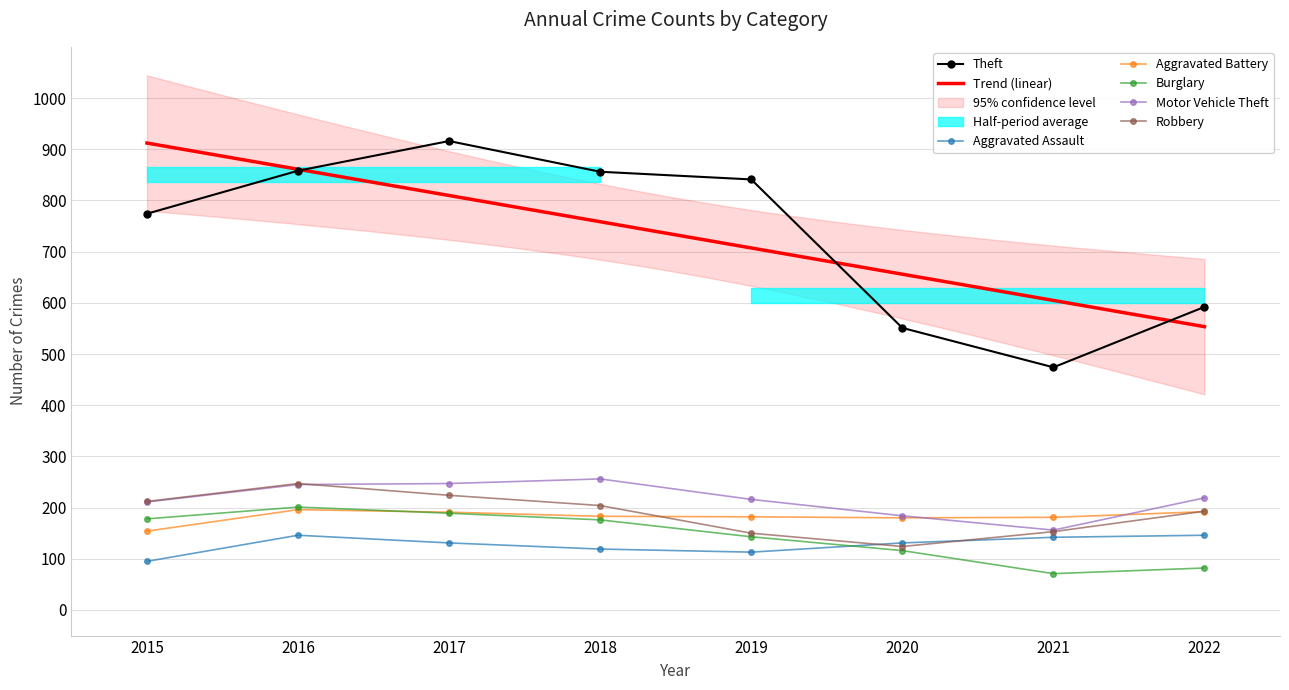

At 2020, list the series in order from largest to smallest.

Theft, Motor Vehicle Theft, Aggravated Battery, Aggravated Assault, Robbery, Burglary